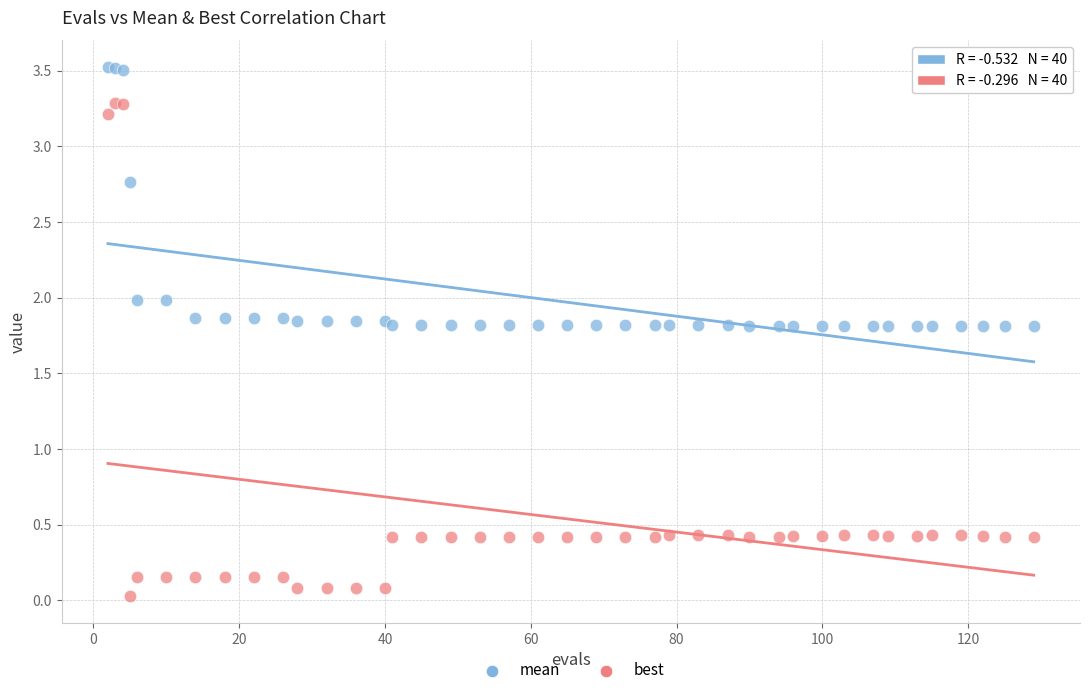

Which series has the widest spread of Y values?

best